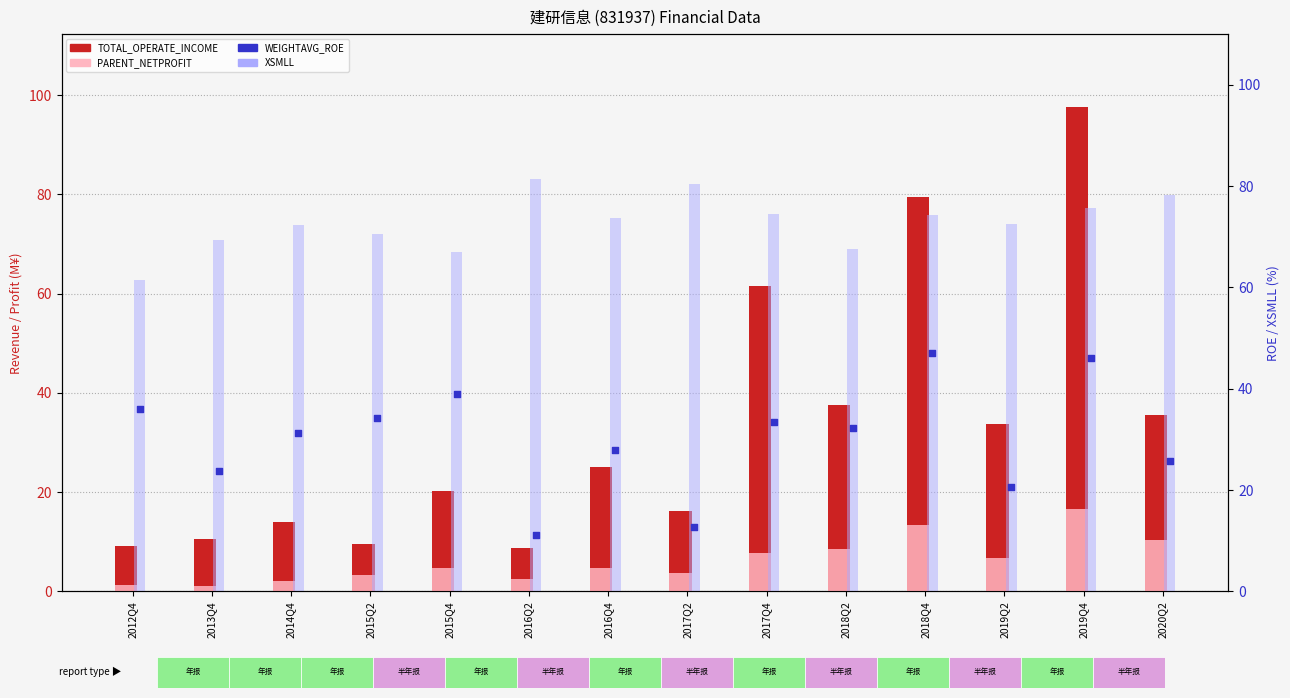

Which series has the largest Y range (max minus min)?

TOTAL_OPERATE_INCOME (M¥)